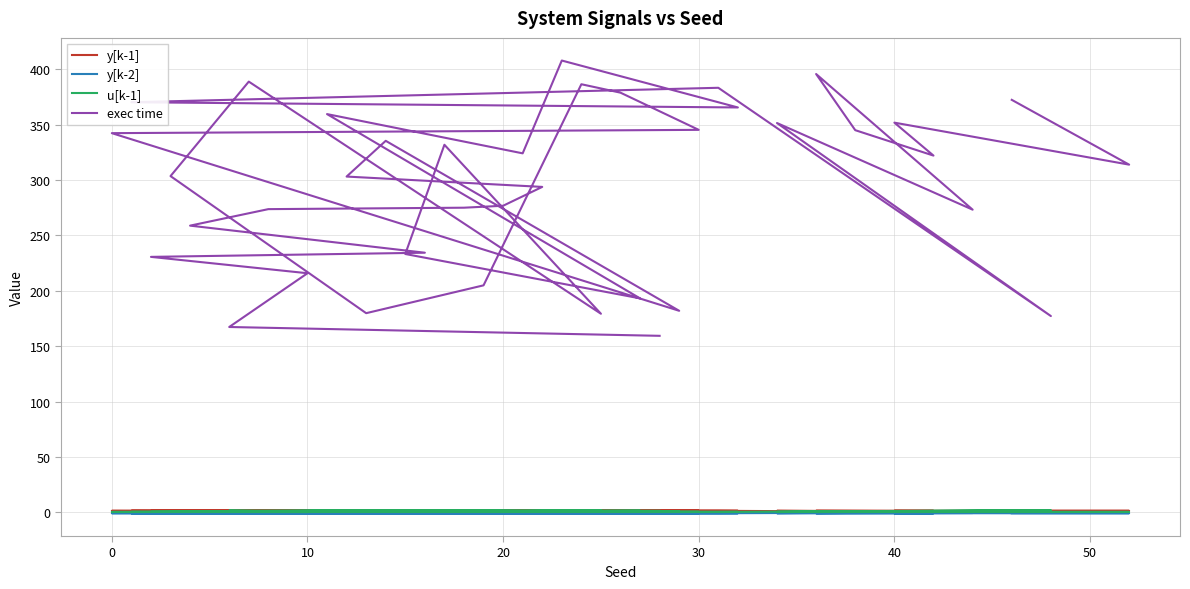

True or false: y[k-1] has more than 1 points higher than both neighbors.

True